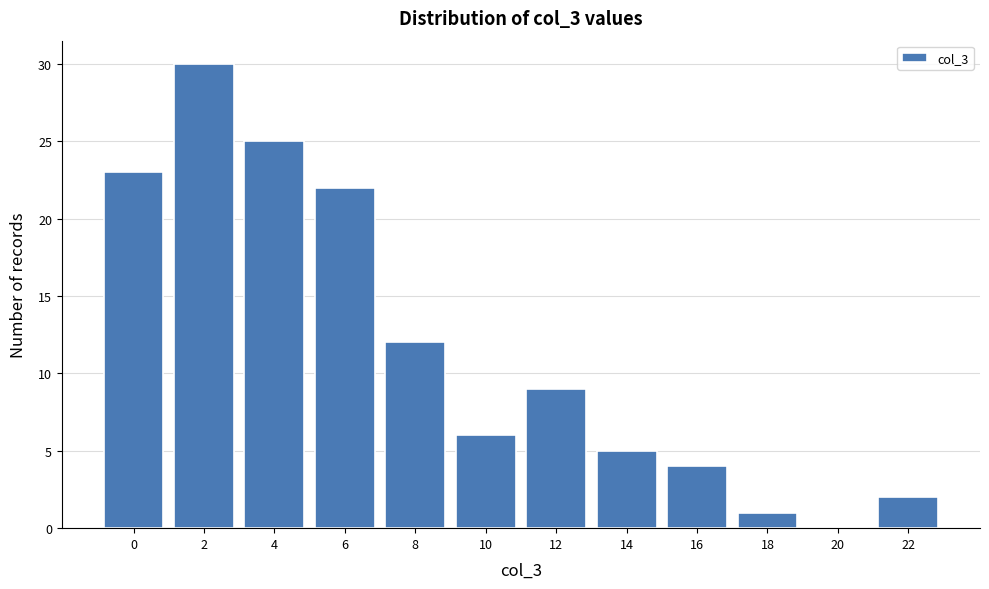

Reading left to right, list all the values displayed in this chart.

0=23	2=30	4=25	6=22	8=12	10=6	12=9	14=5	16=4	18=1	20=0	22=2